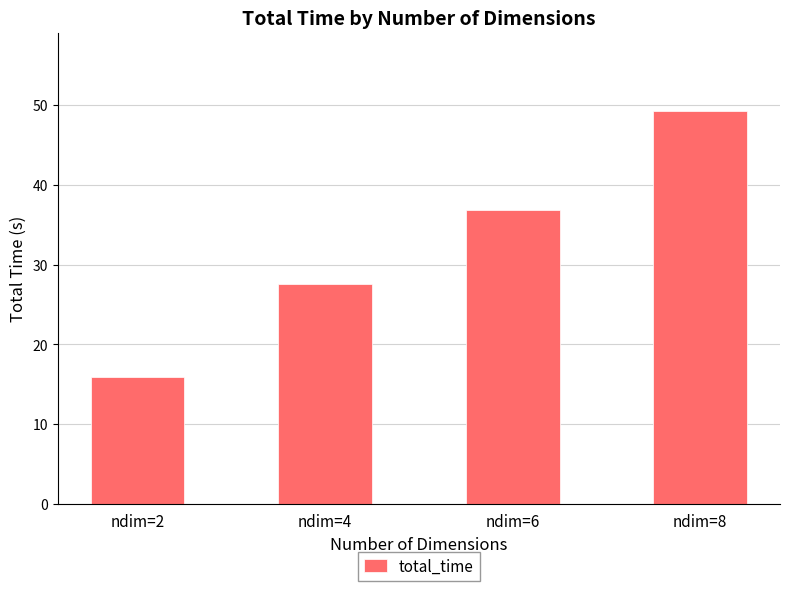

How many data points are above 36?

2